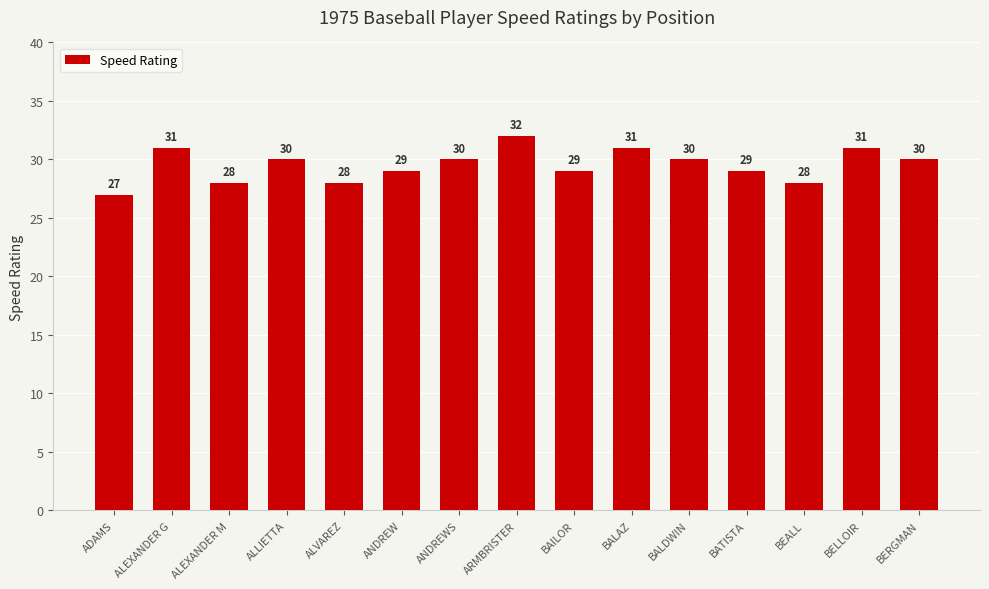

The value at ANDREW is 29. True or false?

True